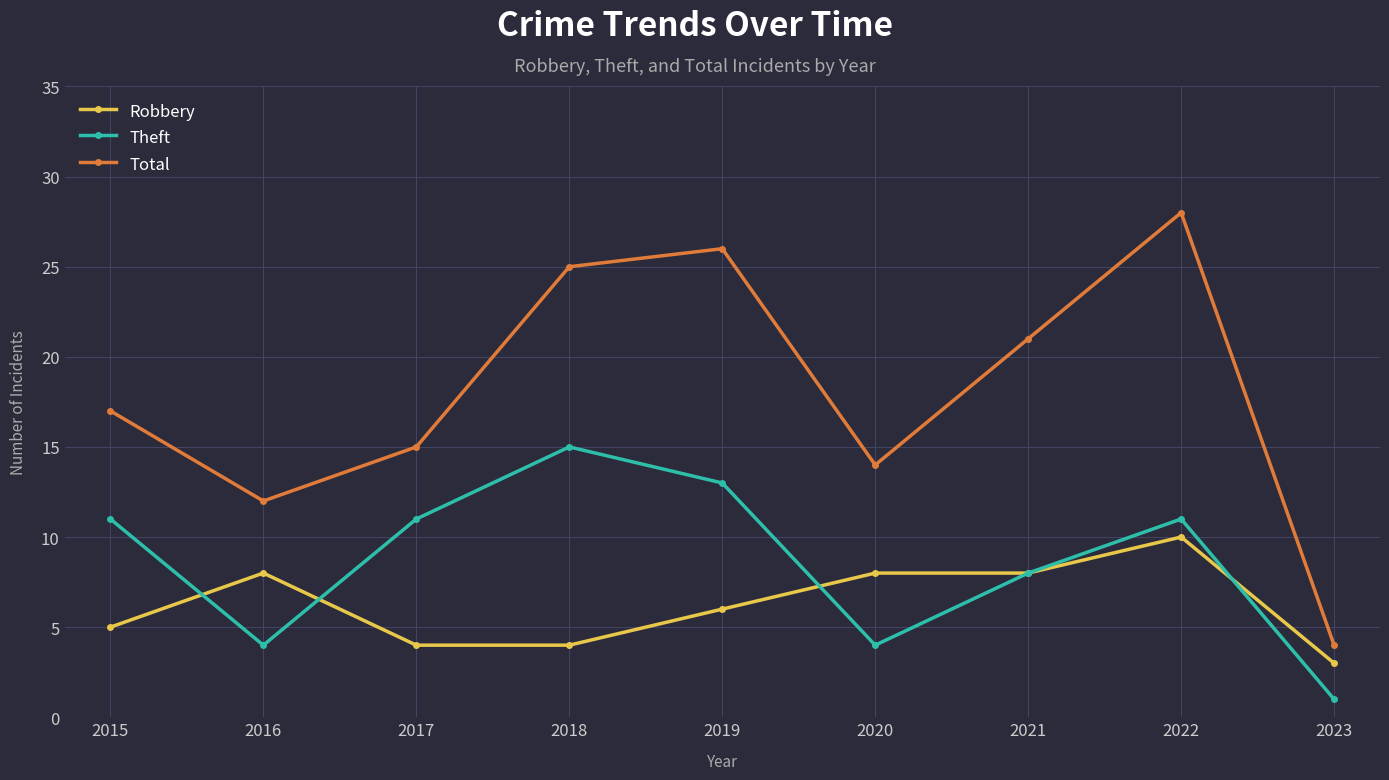

How many lines are shown in the chart?

3